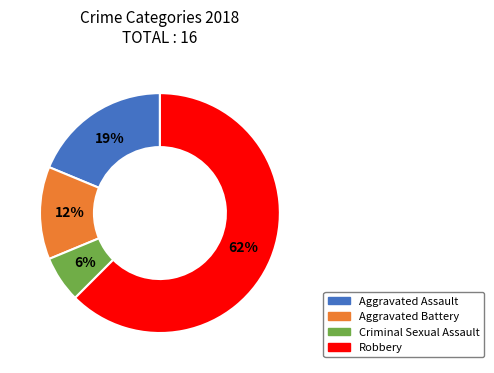

Does Robbery represent more than half of the total?

Yes